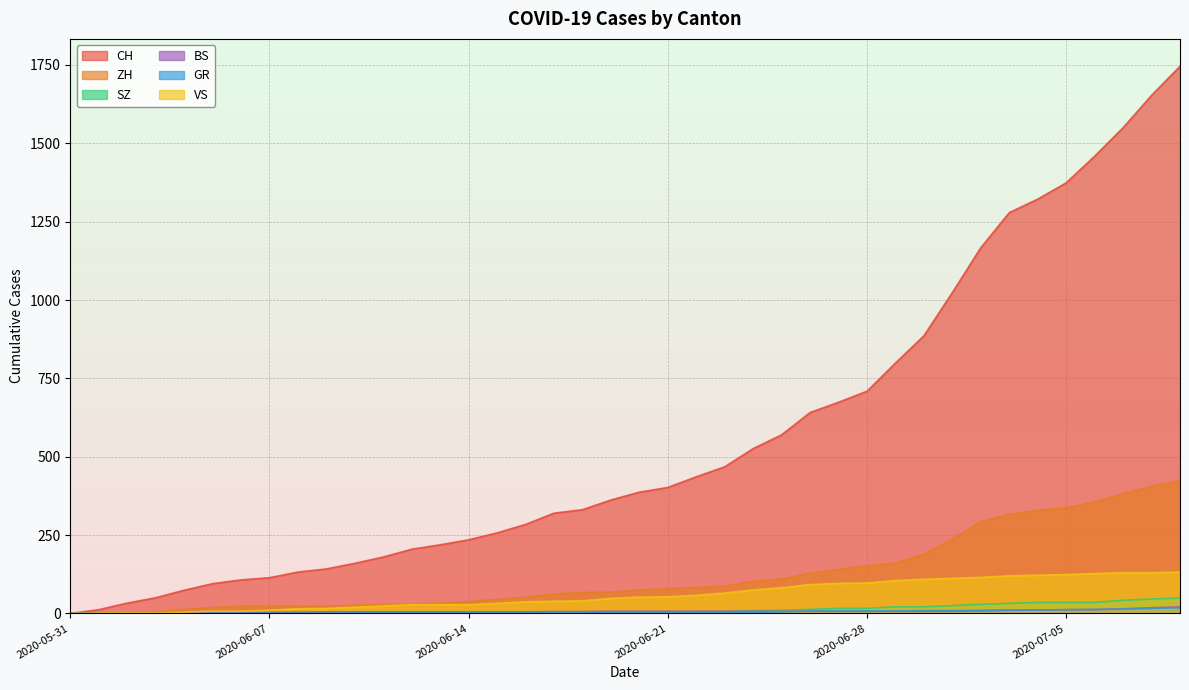

At which label is BS closest to 10?

2020-07-03